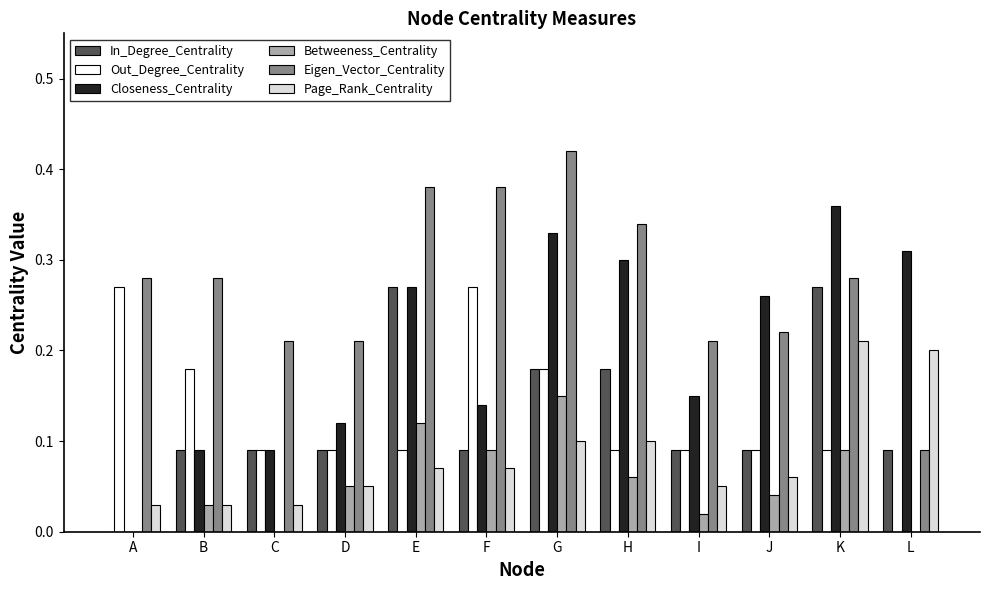

What is the sum of all Betweeness_Centrality values?

0.7